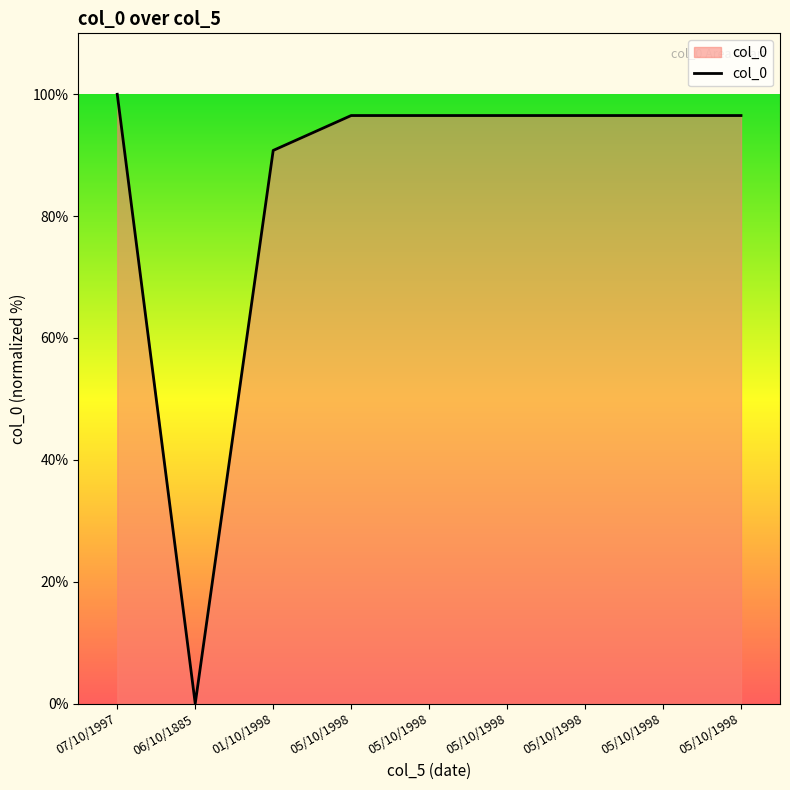

Where is the data nearest to the value 50?

01/10/1998